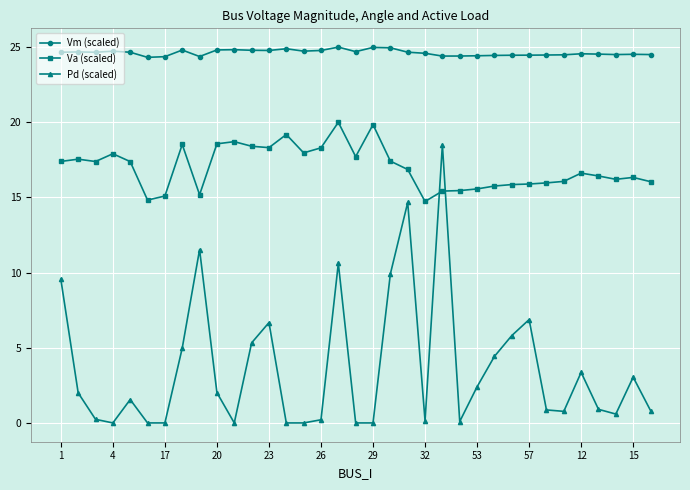

True or false: Pd (scaled) and Vm (scaled) intersect in this chart.

False